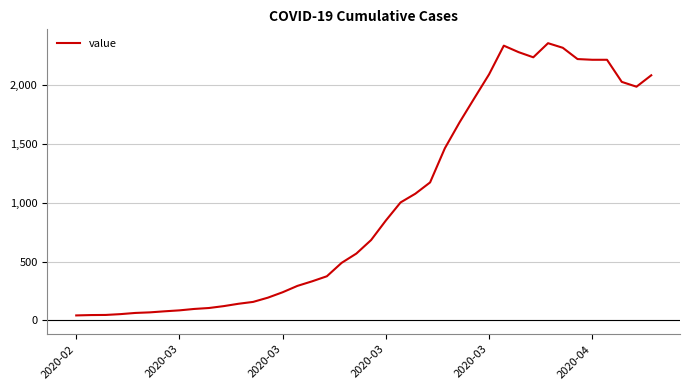

What is the difference between the maximum and minimum values?

2315